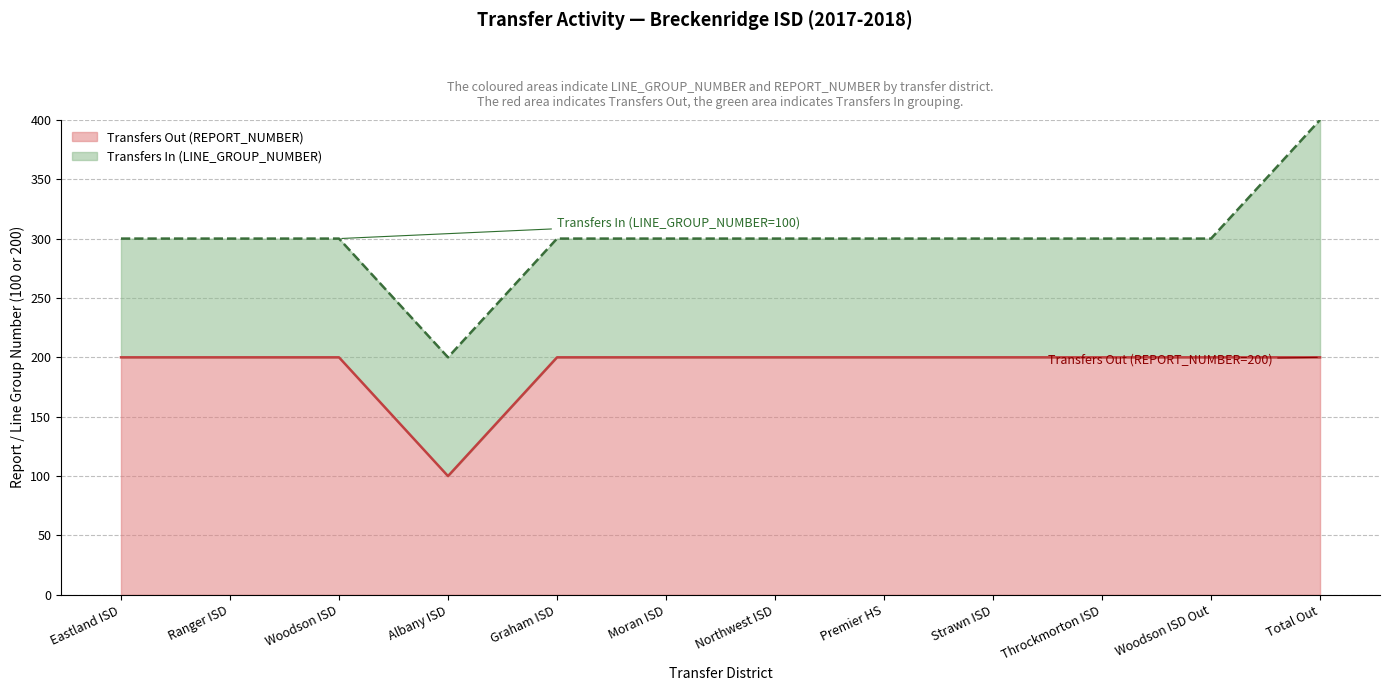

What is the label of the 1st point from the left?

Eastland ISD